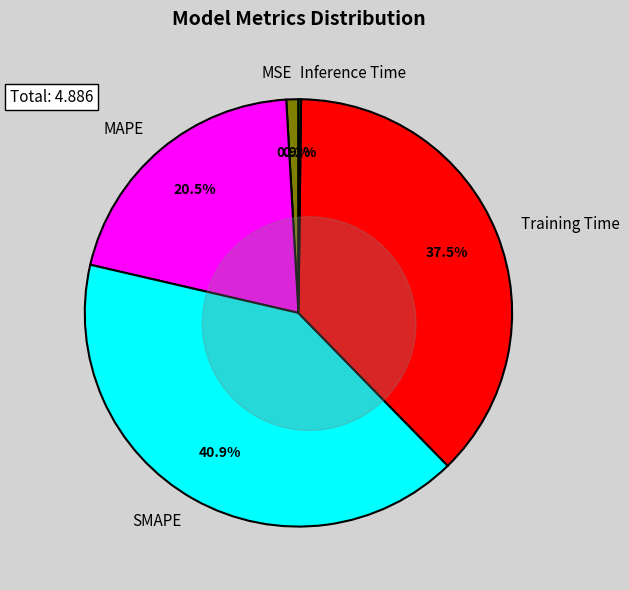

To the nearest percent, what is the difference between the largest and smallest slice percentages?

41%